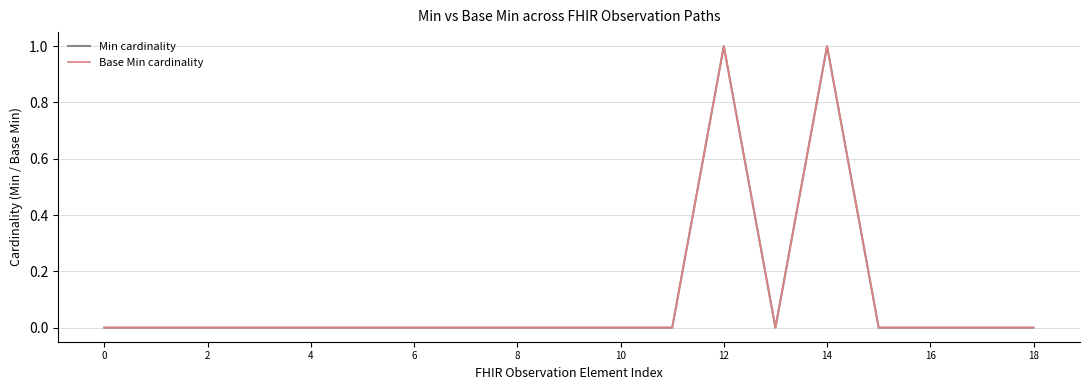

In Min cardinality, how many points are lower than both neighbors (excluding endpoints)?

1